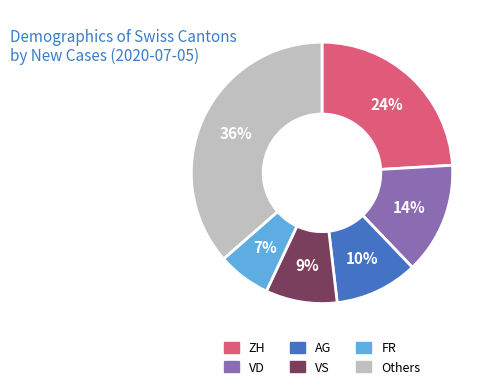

Is there a majority slice in this chart?

No